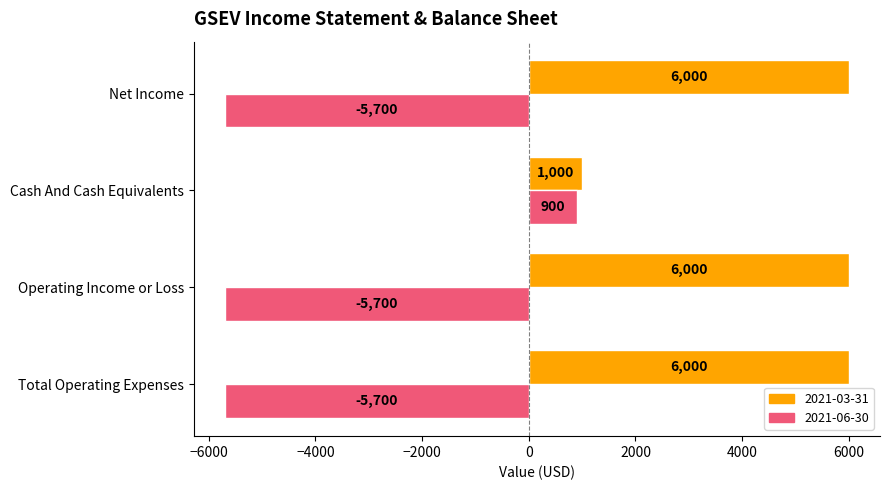

What is the average value of the 2021-06-30 series?

-4050